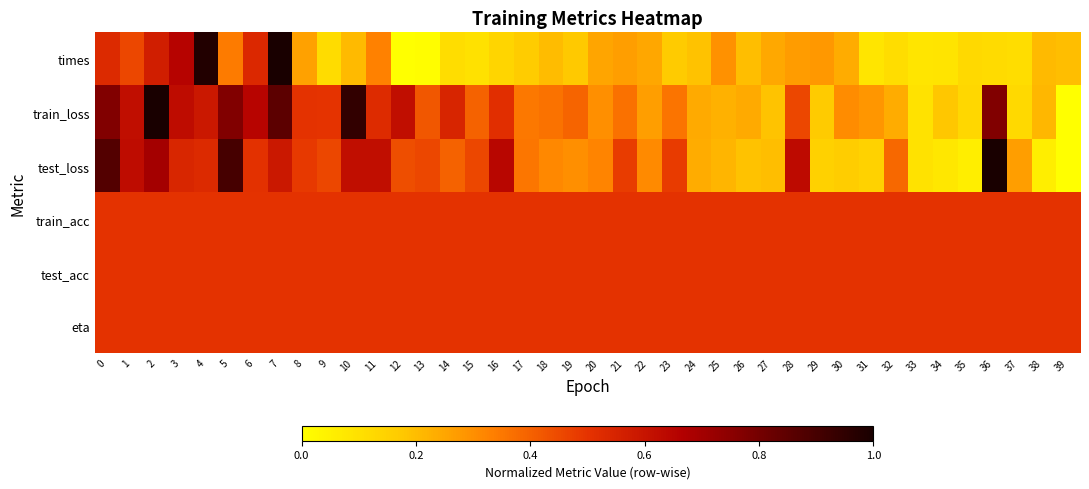

Which label corresponds to the smallest value in the chart?

12